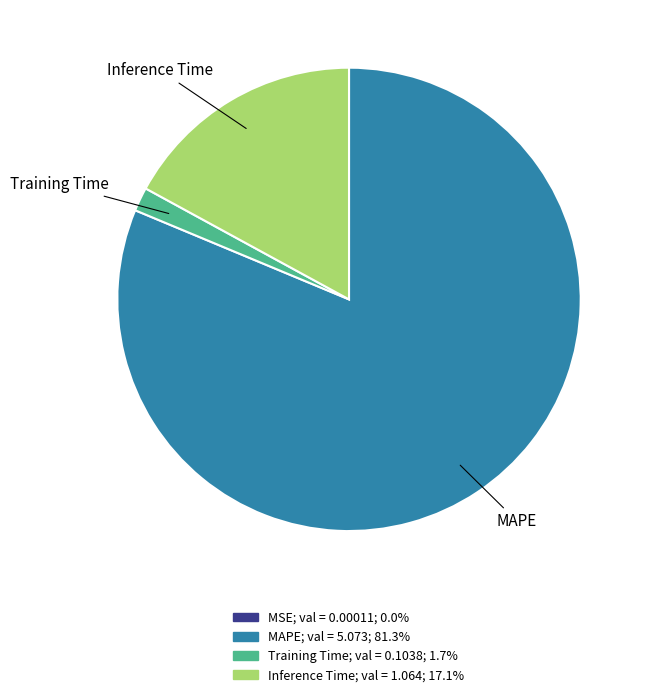

Is there any slice that represents more than half of the pie?

Yes